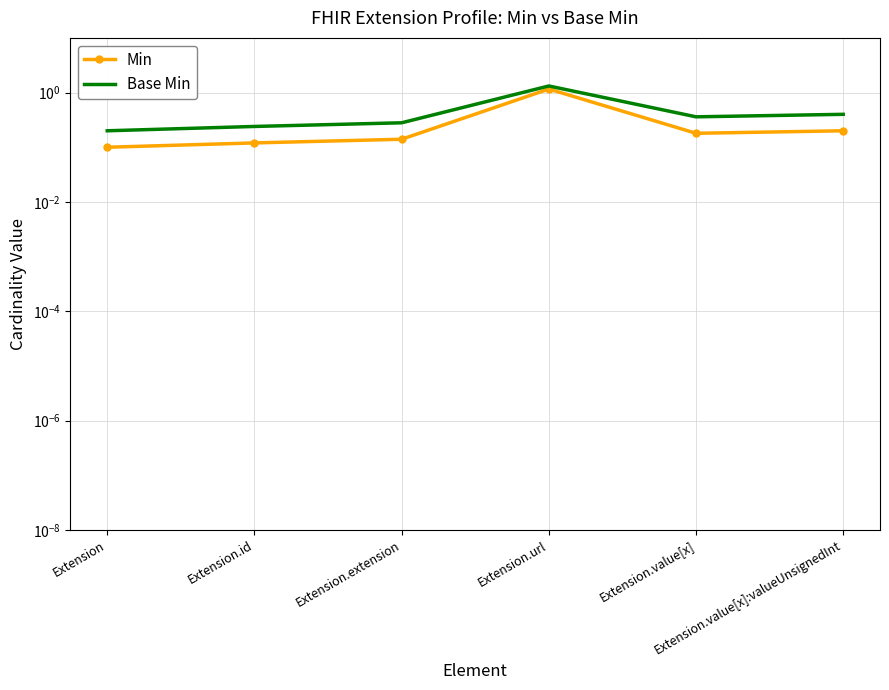

At which category does the chart reach its minimum across all series?

Extension